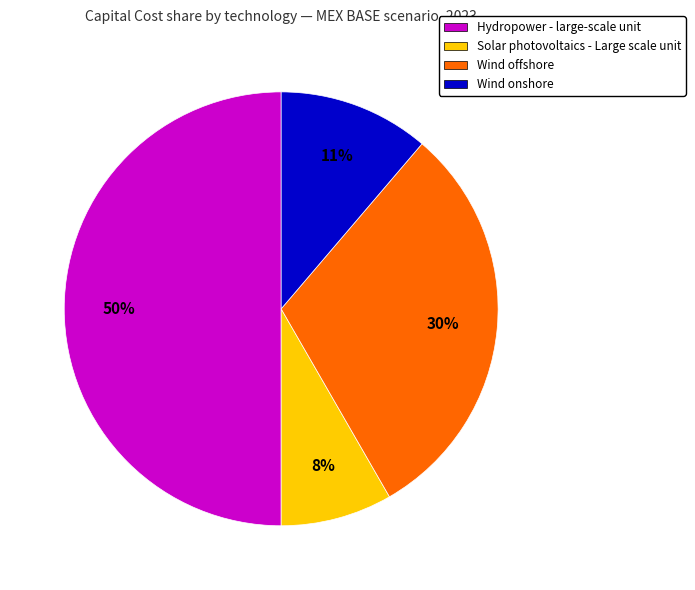

Which slice is the smallest?

Solar photovoltaics - Large scale unit